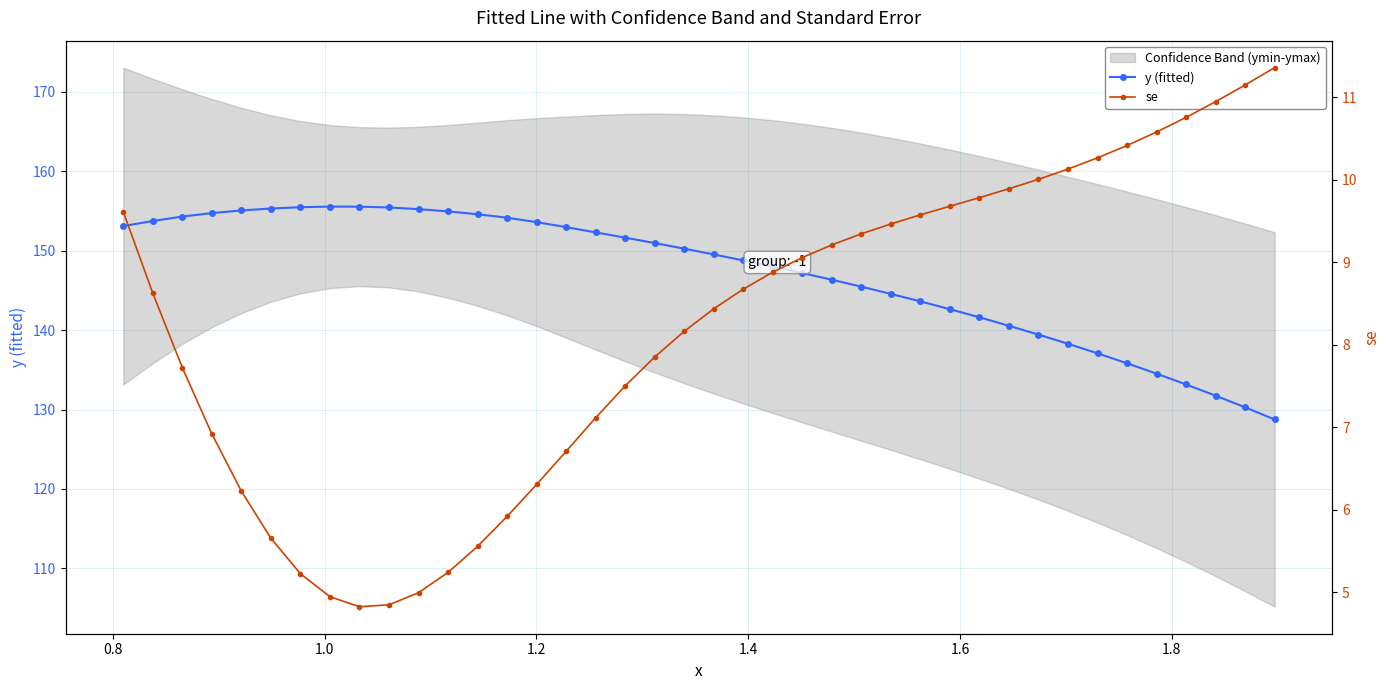

What is the value of the y (fitted) point at the 30th from the left?

141.6